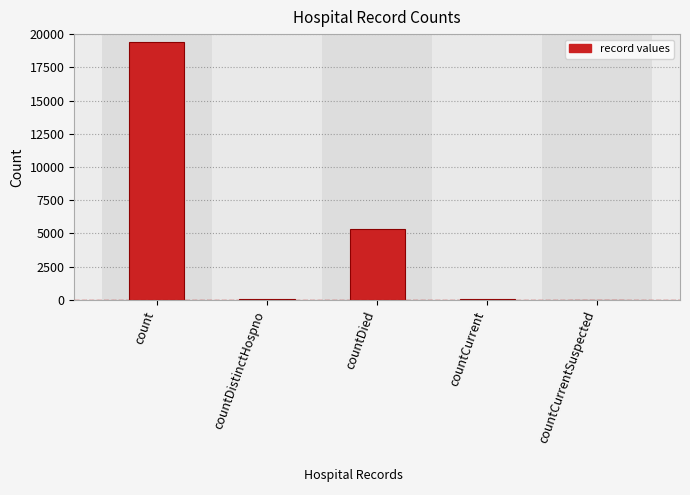

What is the change in value from count to countDied?

-14063